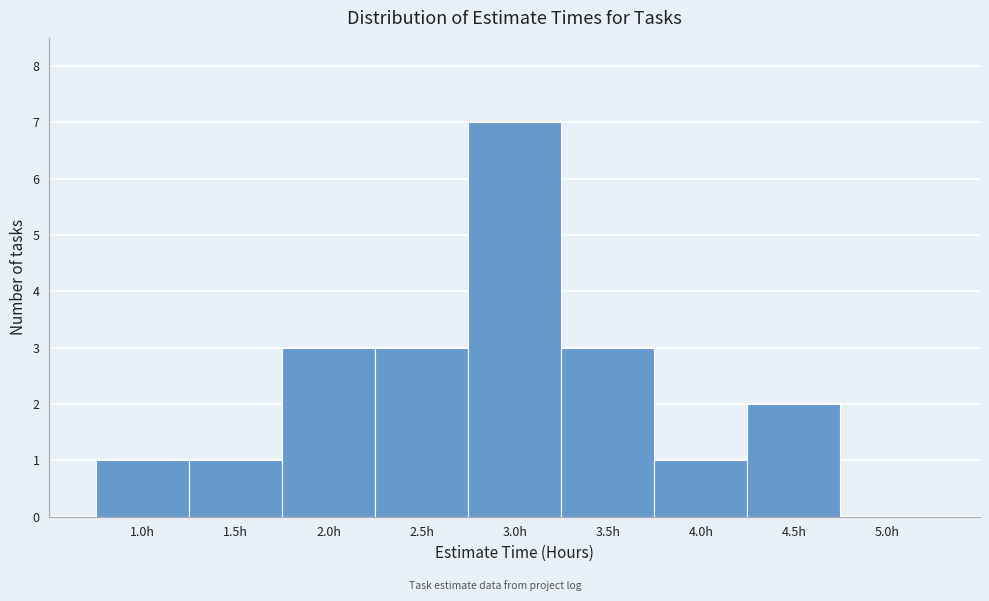

Over which range of the x-axis is the bar tallest?

2.75 to 3.25